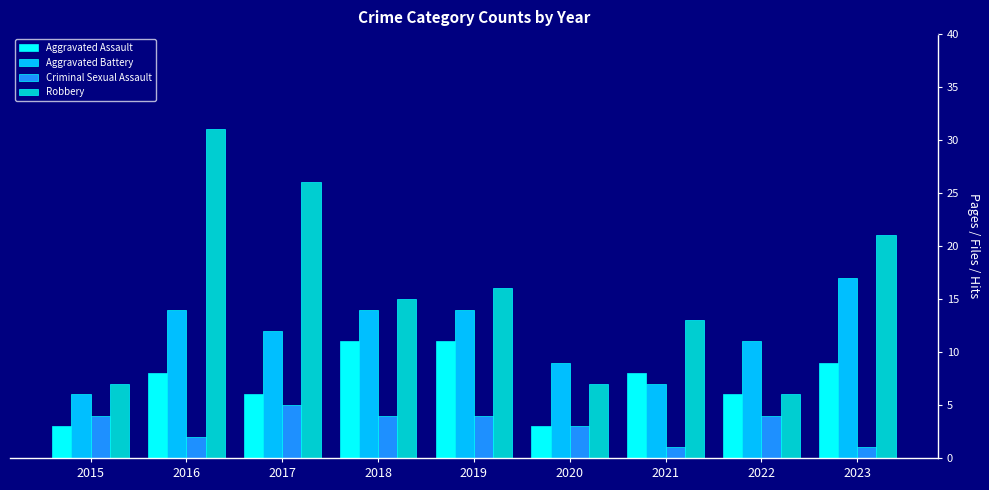

What is the minimum value for Aggravated Assault?

3